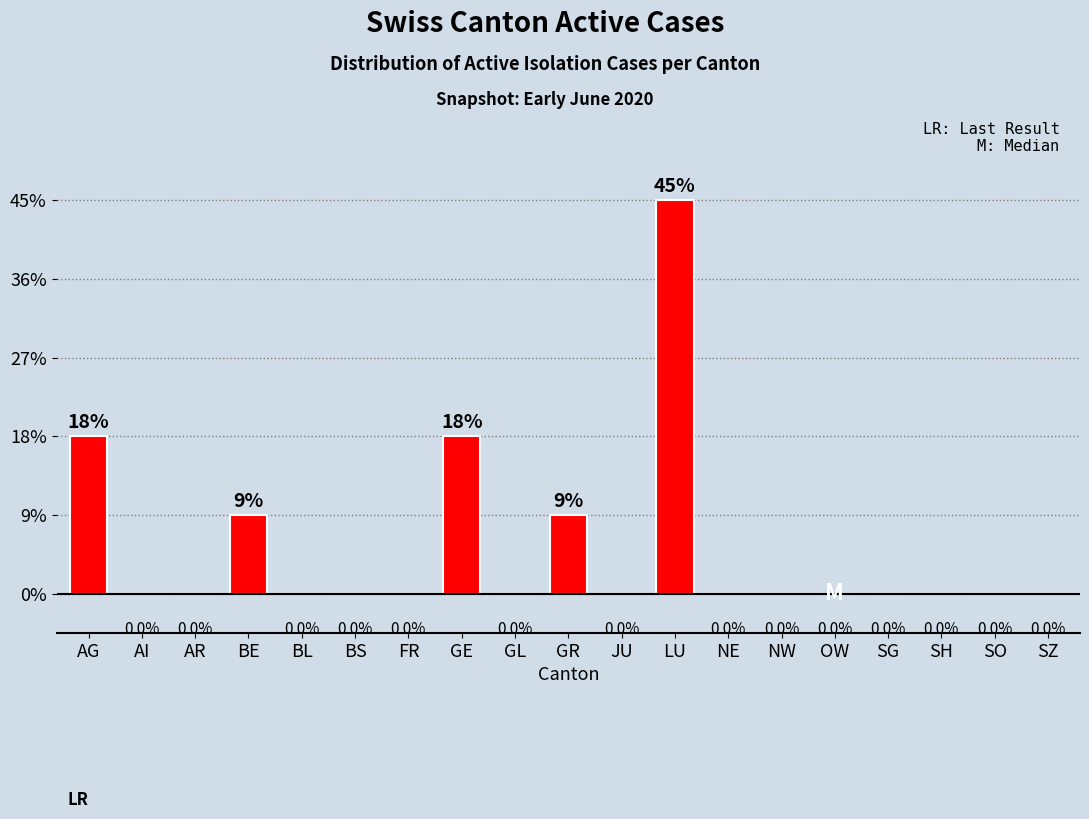

Are the bars horizontal?

No